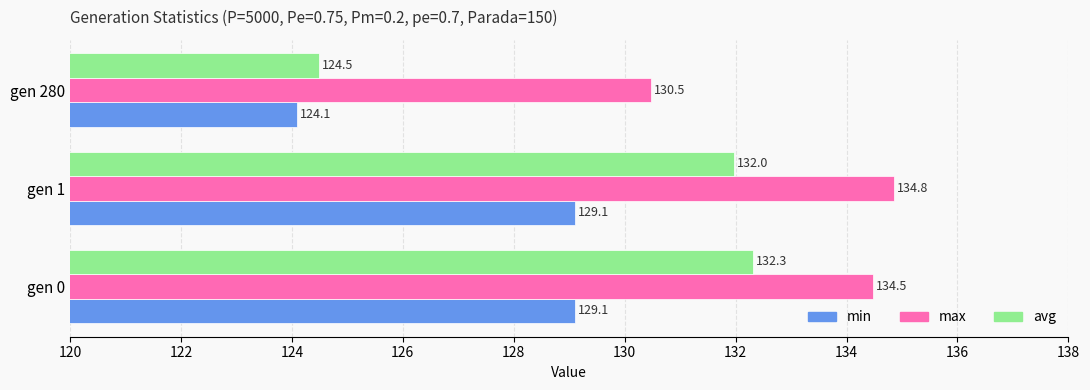

Where is min nearest to the value 126?

gen 280